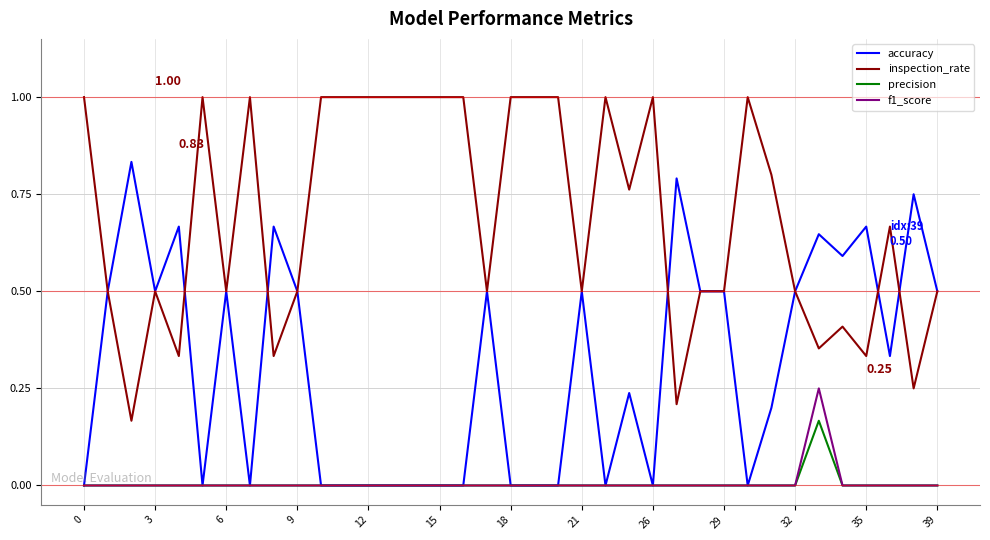

Which series has the largest total across all categories?

inspection_rate